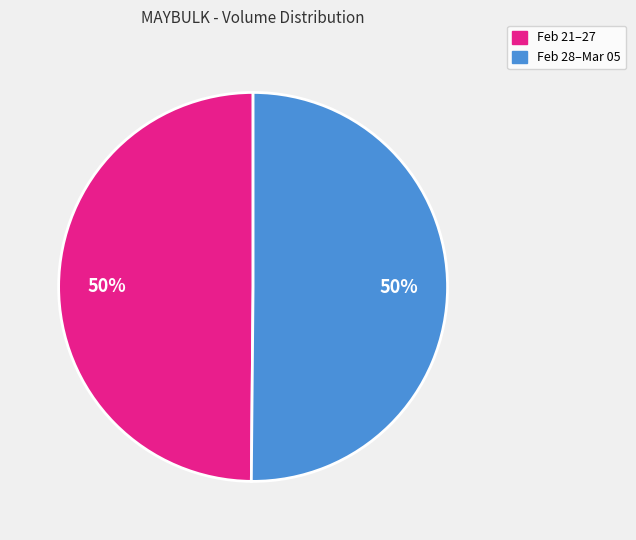

To the nearest percent, what is the average slice percentage?

50%